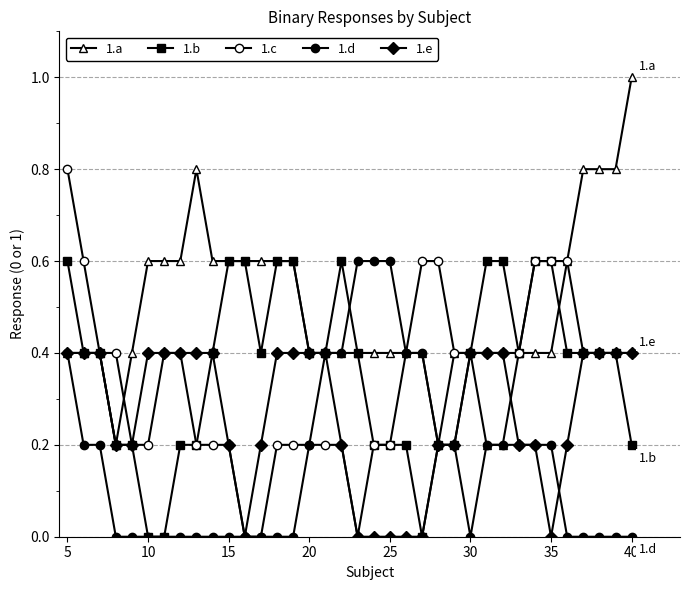

Count the number of categories in the chart.

36